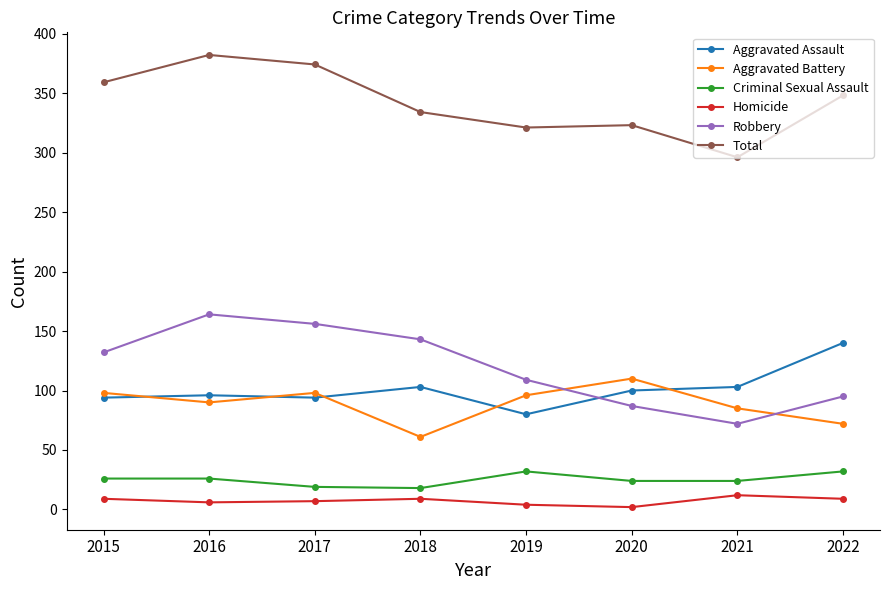

What is the greatest value displayed?

382